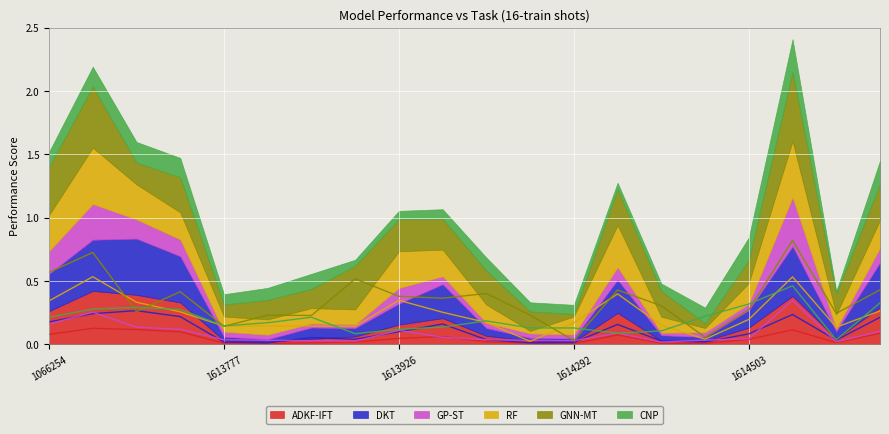

What is the difference between the maximum and minimum values in the RF series?

0.5